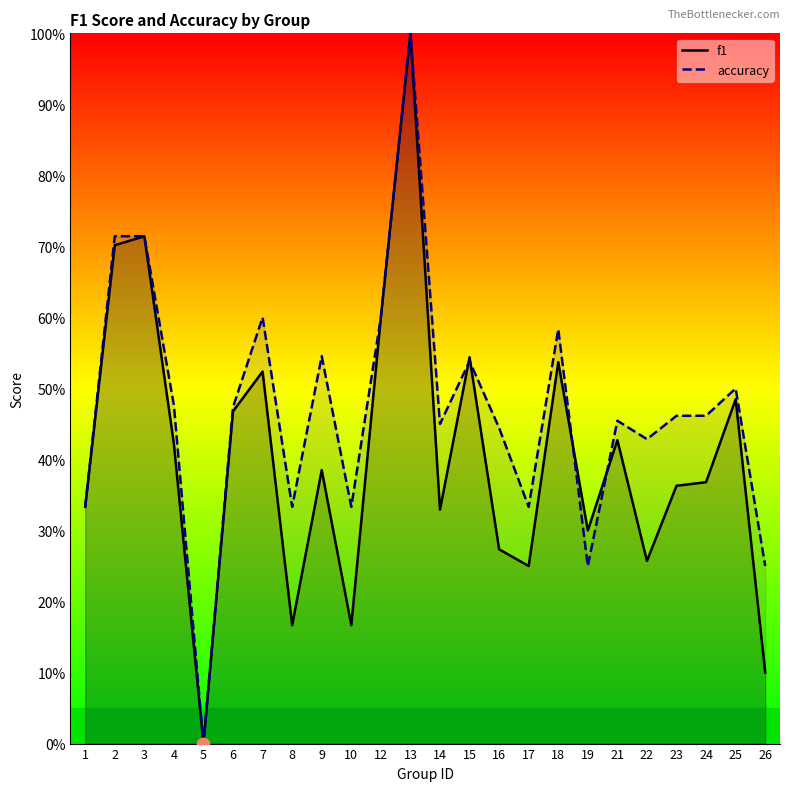

Which series has the largest total across all categories?

accuracy